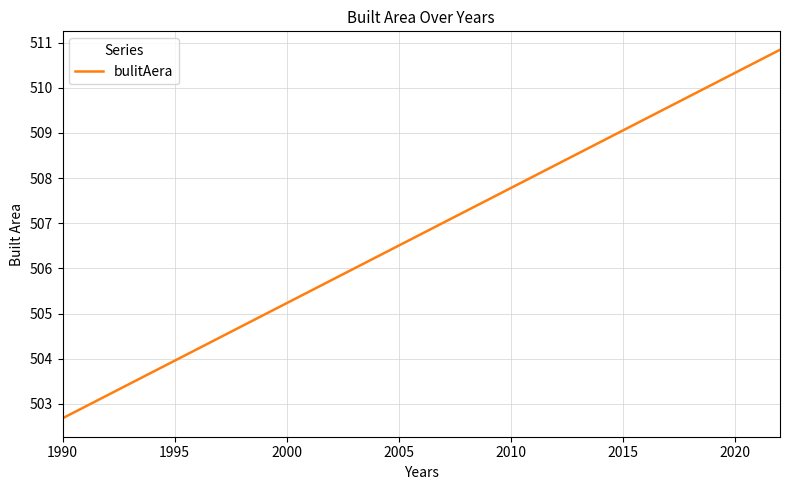

What is the maximum value shown in the chart?

510.8